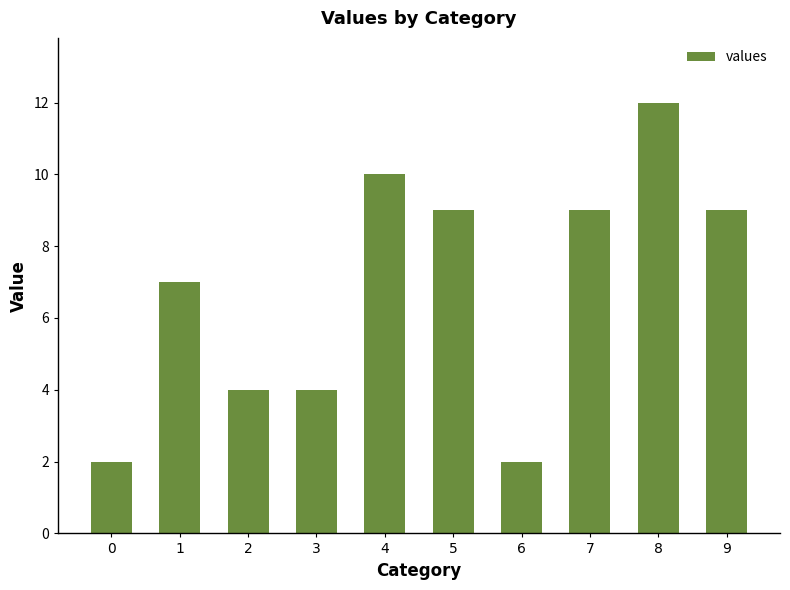

The chart shows a value of 3 at 6. True or false?

False